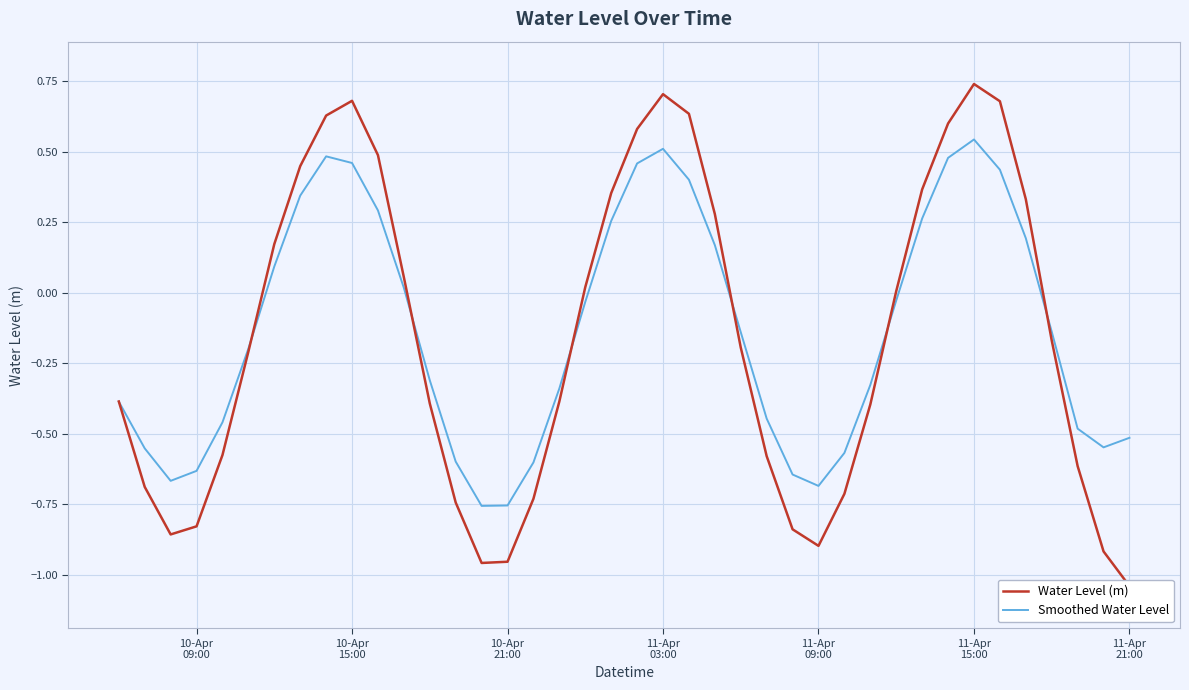

How many times do Water Level (m) and Smoothed Water Level cross each other?

7